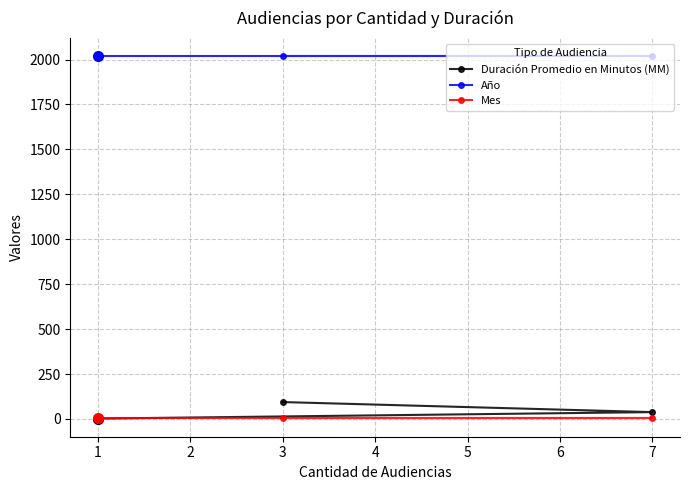

Which series has the widest spread of values?

Duración Promedio en Minutos (MM)